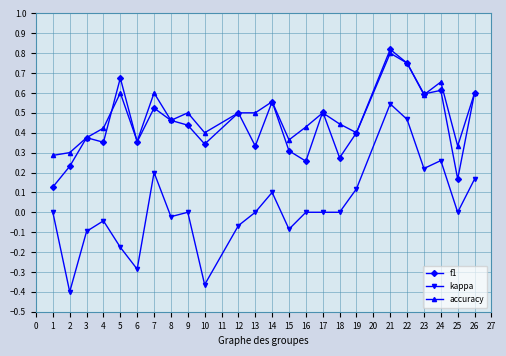

The kappa series shows 0.7 at 18. True or false?

False